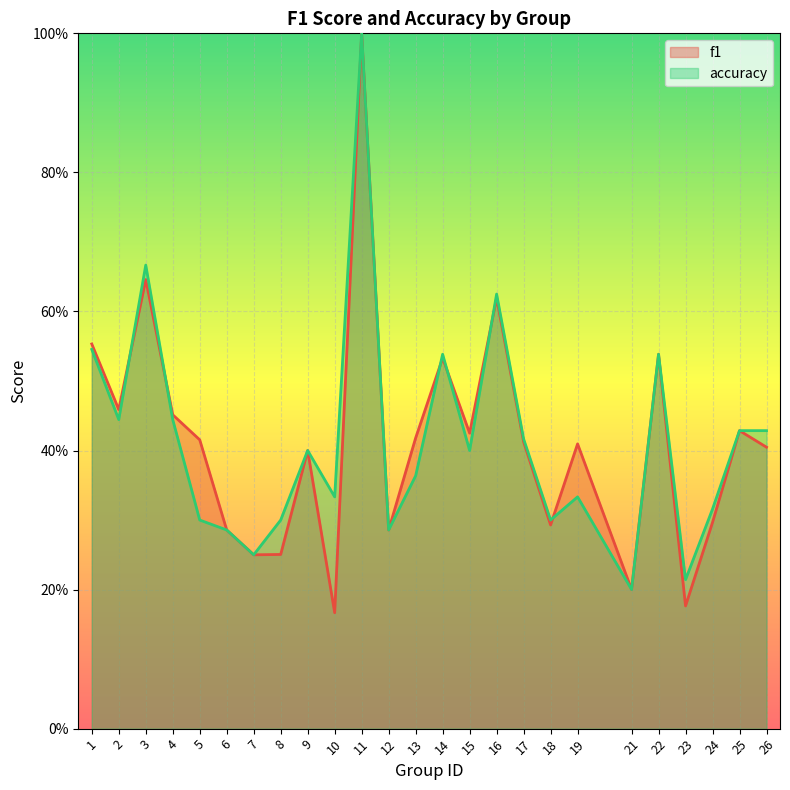

What are all the series names shown in the legend?

f1, accuracy